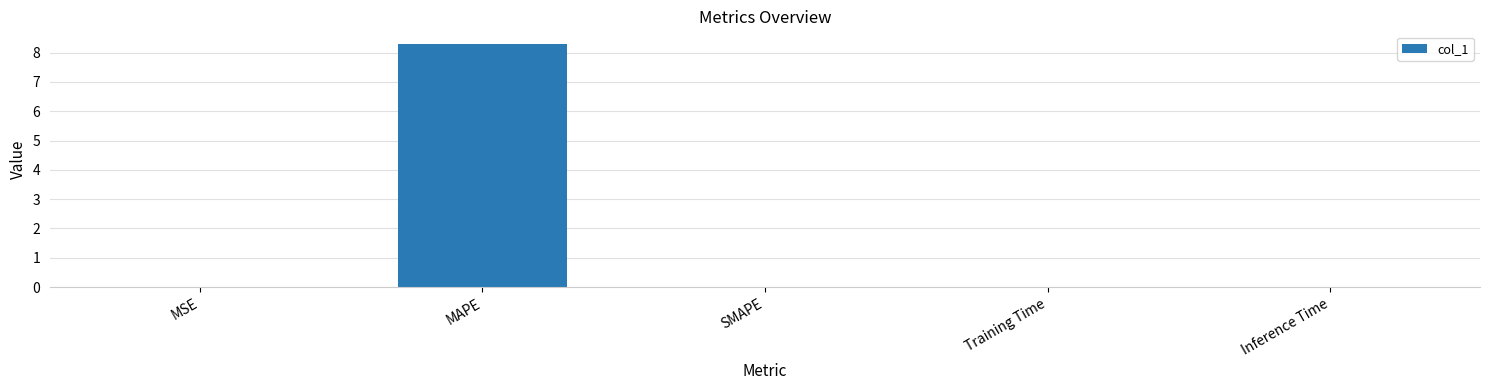

True or false: the data shows 0.0 at Training Time.

True